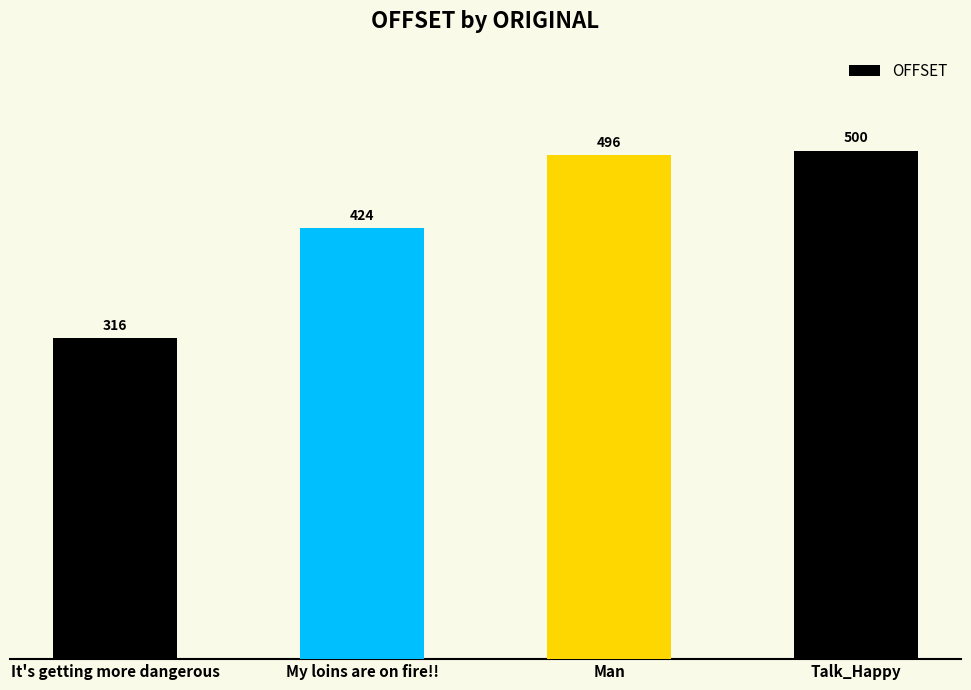

What is the change in value from My loins are on fire!! to Man?

+72